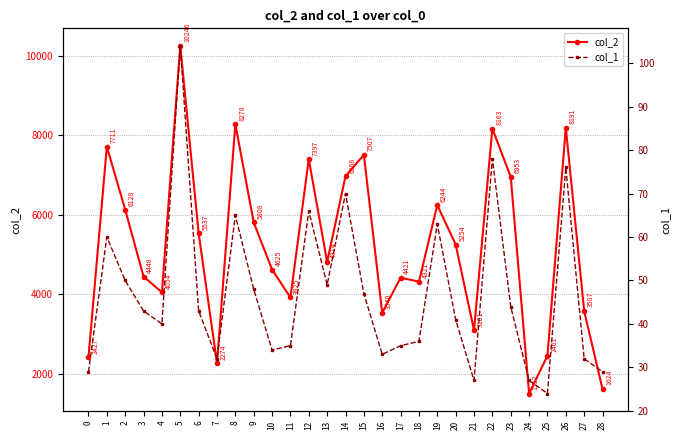

Between 14 and 23, which is larger?

14